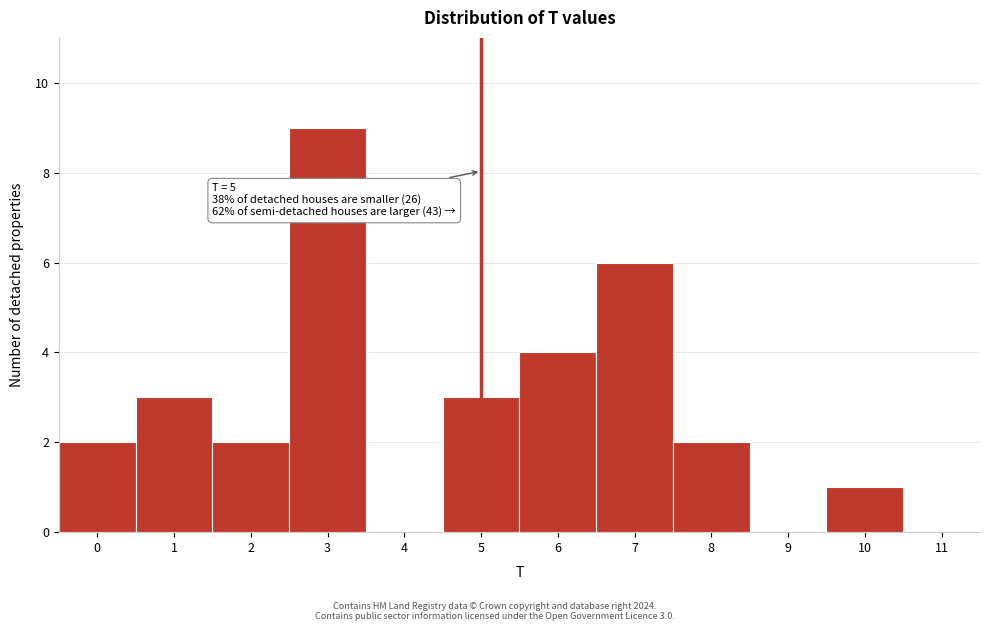

Over which range of the x-axis is the bar tallest?

2.5 to 3.5